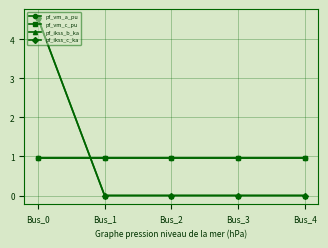

At Bus_3, list the series in order from smallest to largest.

pf_ikss_b_ka, pf_ikss_c_ka, pf_vm_a_pu, pf_vm_c_pu